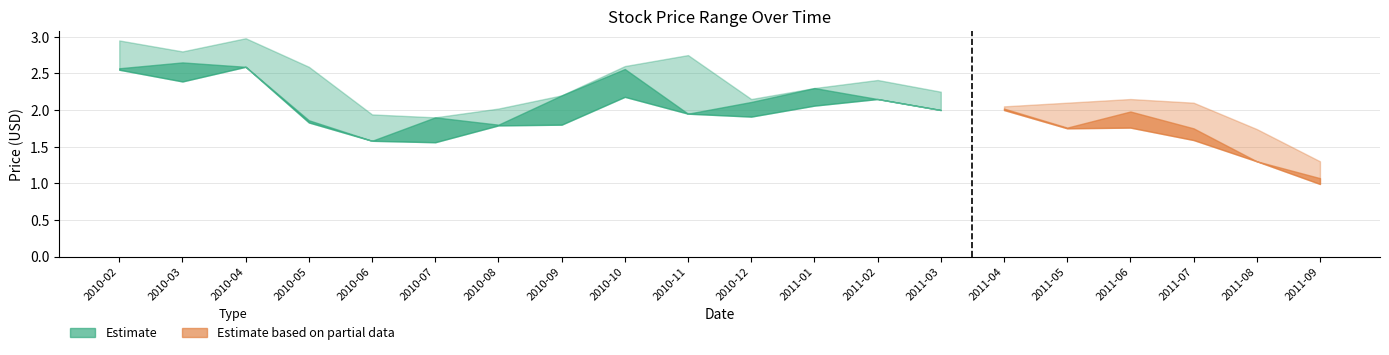

What is the difference between the Close values at 2010-02 and 2011-02?

0.4